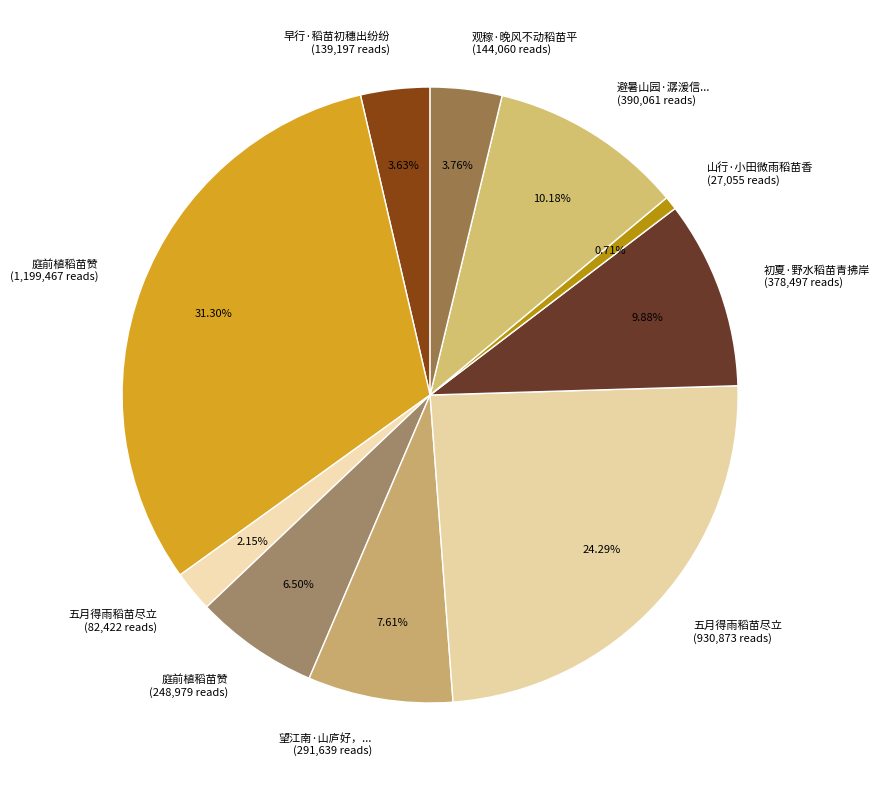

Count the number of slices in the pie.

10